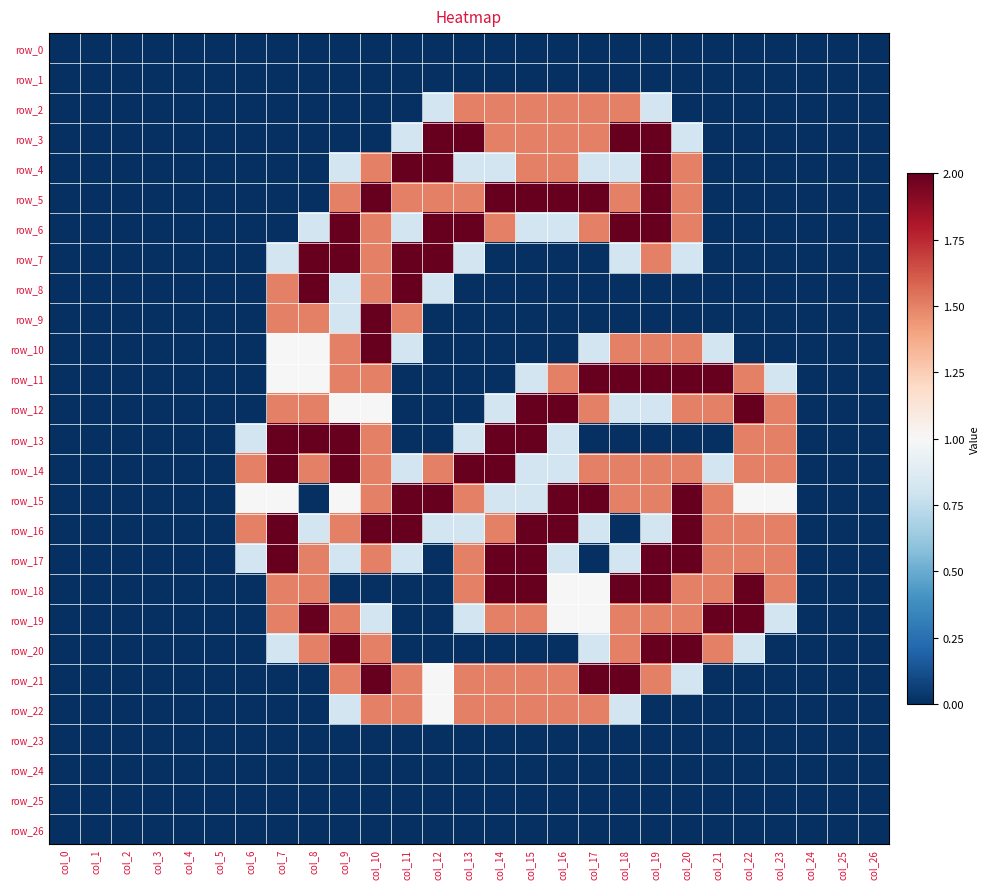

At col_11, list the series in order from smallest to largest.

row_0, row_1, row_2, row_11, row_12, row_13, row_18, row_19, row_20, row_23, row_24, row_25, row_26, row_3, row_6, row_10, row_14, row_17, row_5, row_9, row_21, row_22, row_4, row_7, row_8, row_15, row_16